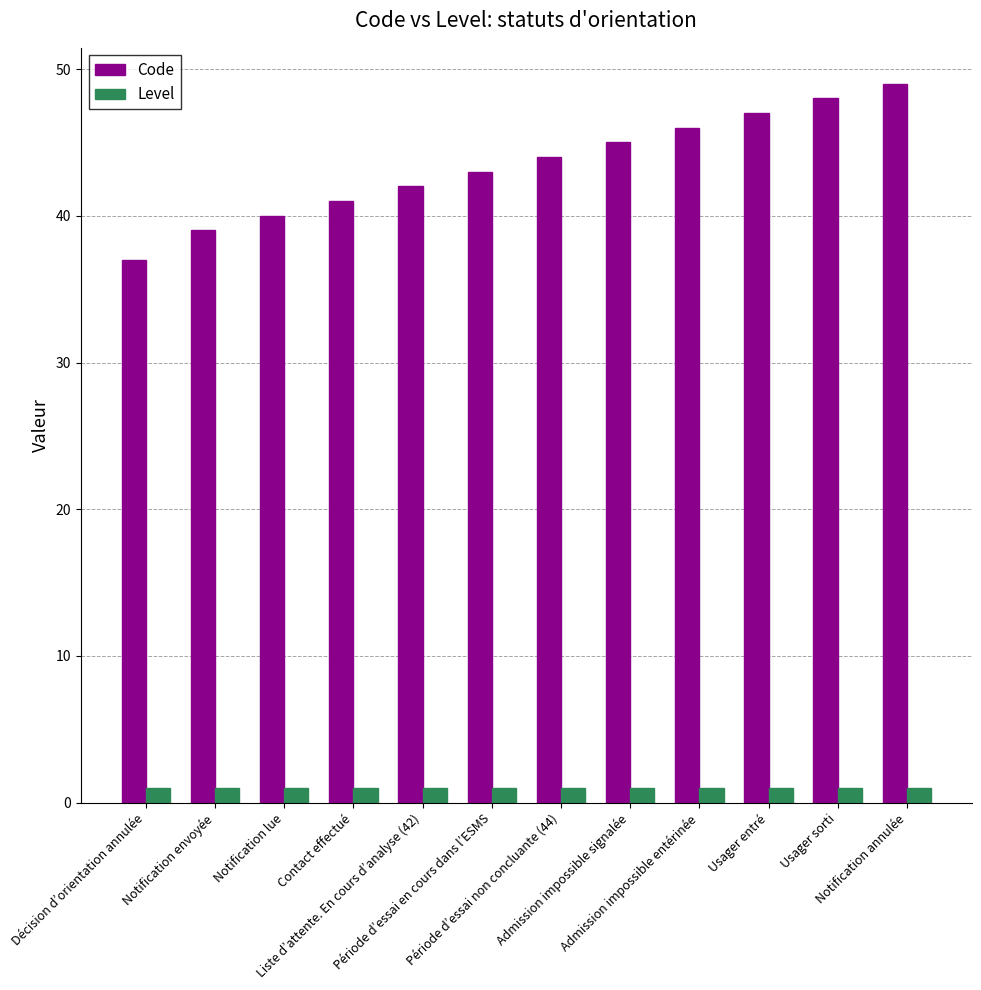

Which series has the largest total across all categories?

Code